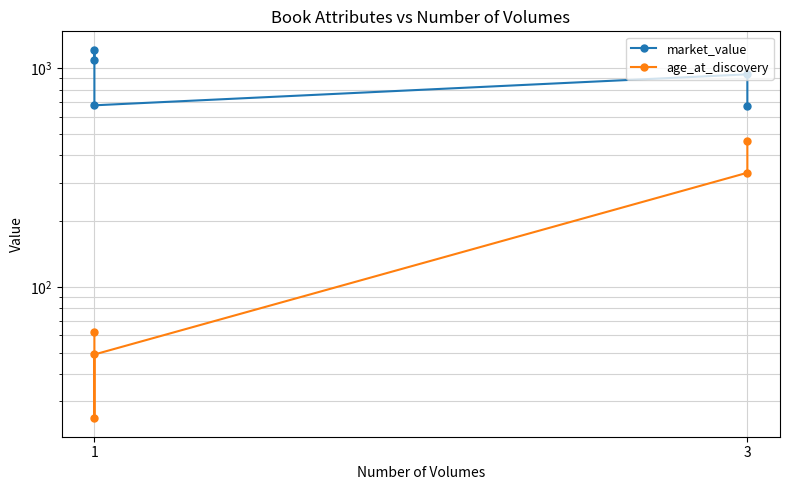

True or false: age_at_discovery has a value of 105 at 1.

False